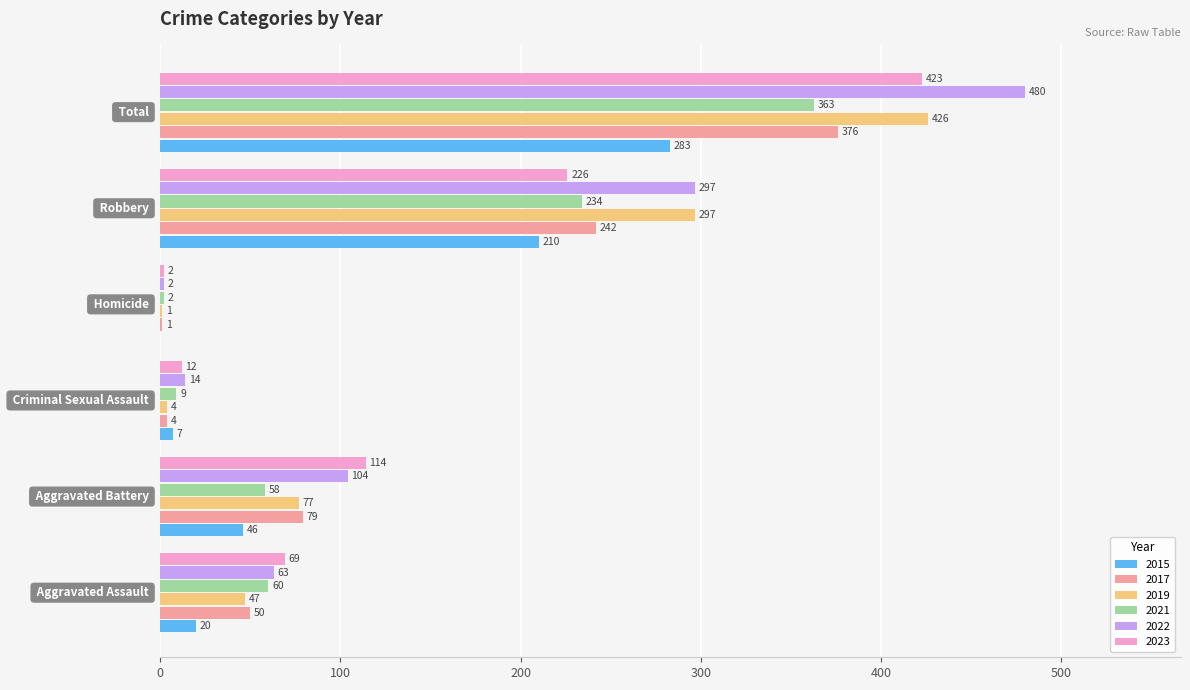

What is the sum of all 2017 values?

752